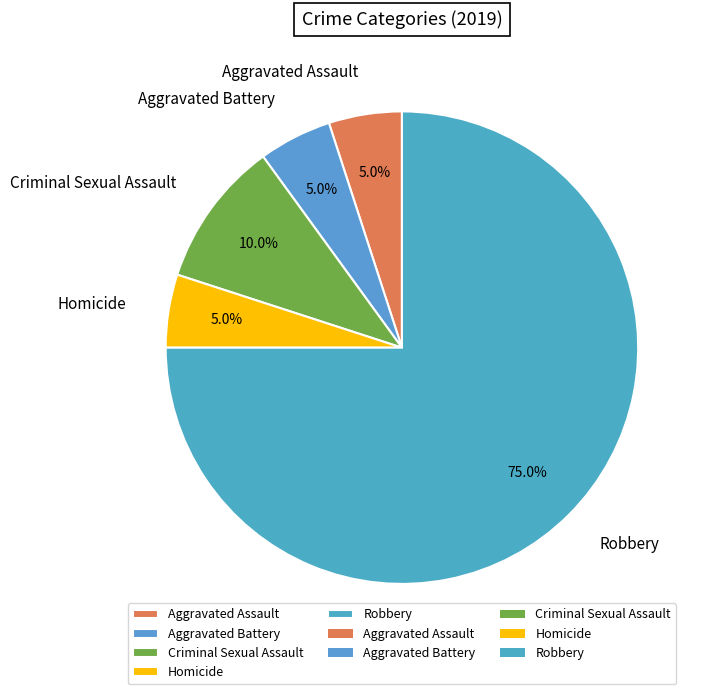

To the nearest percent, what percentage of the pie is Criminal Sexual Assault?

10%